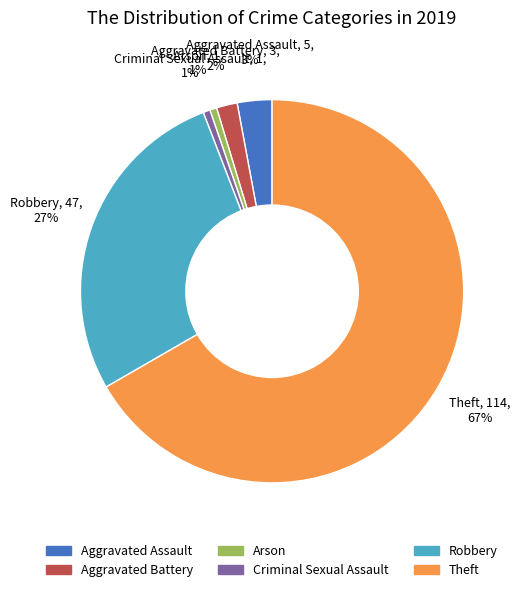

Is the sum of Robbery and Arson greater than half?

No